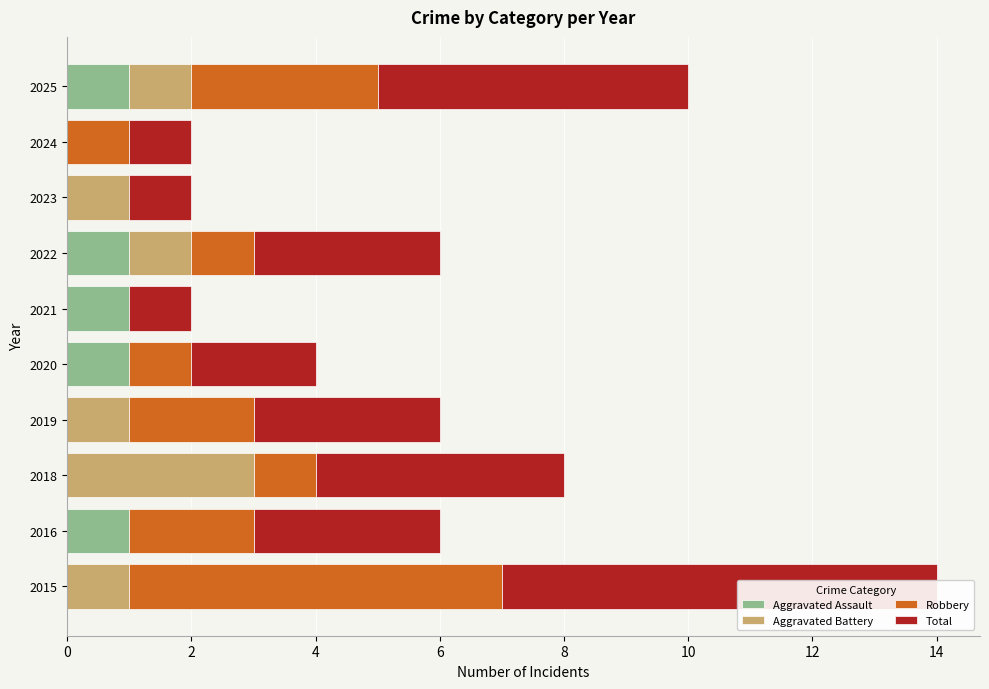

Which series has the largest range (max minus min)?

Robbery